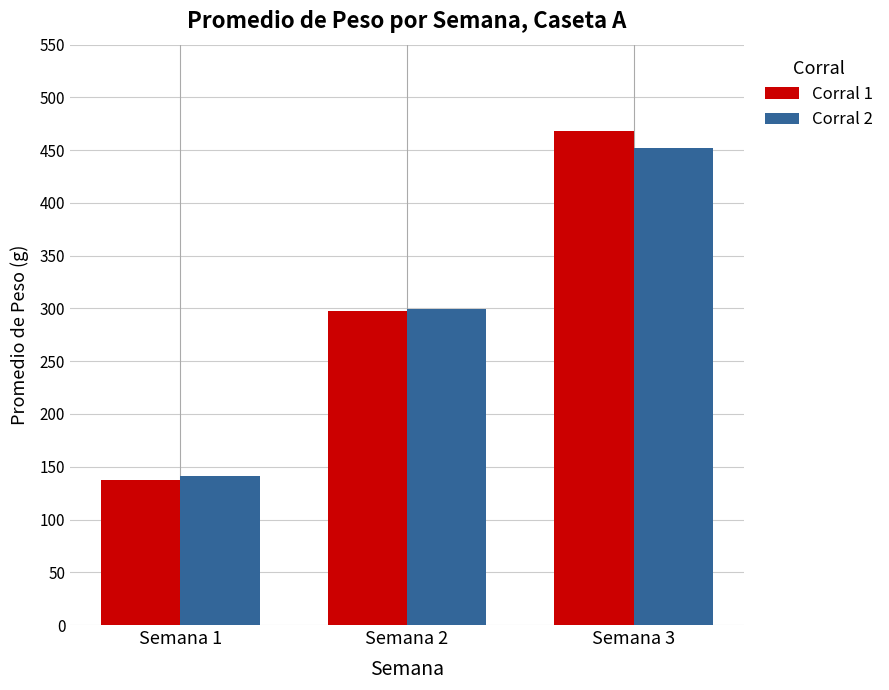

What is the lowest value of the Corral 1 series?

137.8